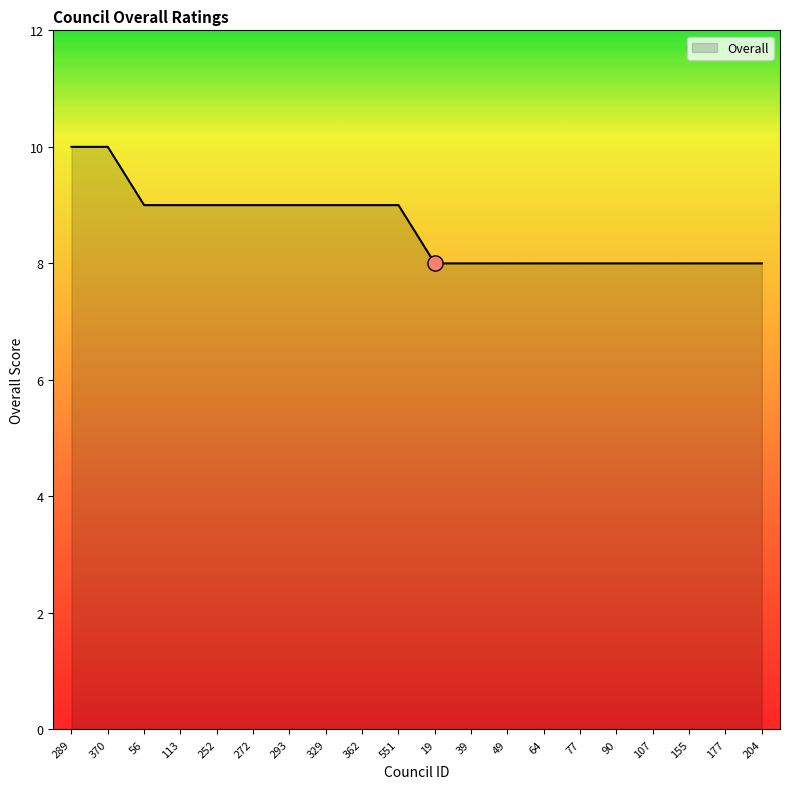

Approximately how many times larger is the value at 252 compared to 19?

1.1